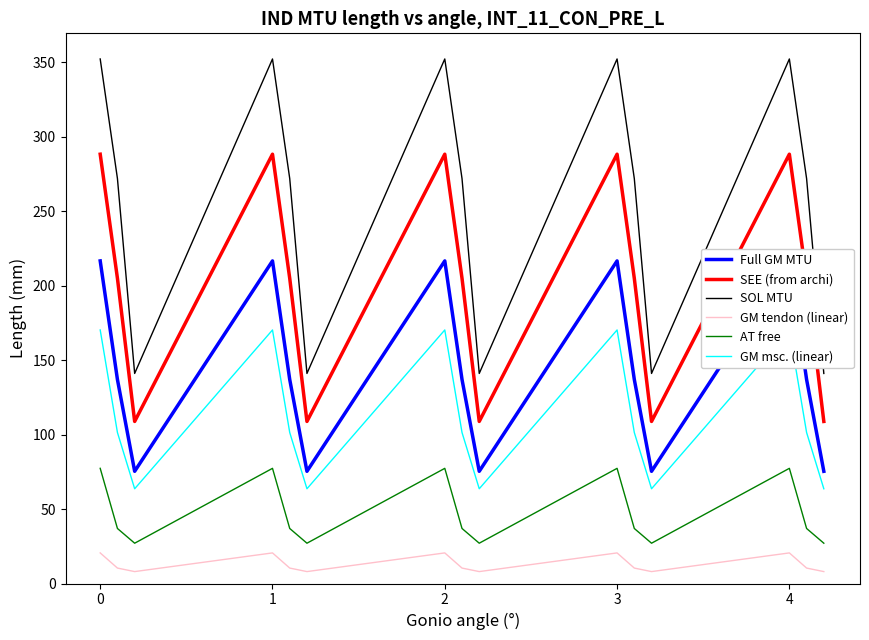

List the series in order of their peak value, highest first.

SOL MTU, SEE (from archi), Full GM MTU, GM msc. (linear), AT free, GM tendon (linear)